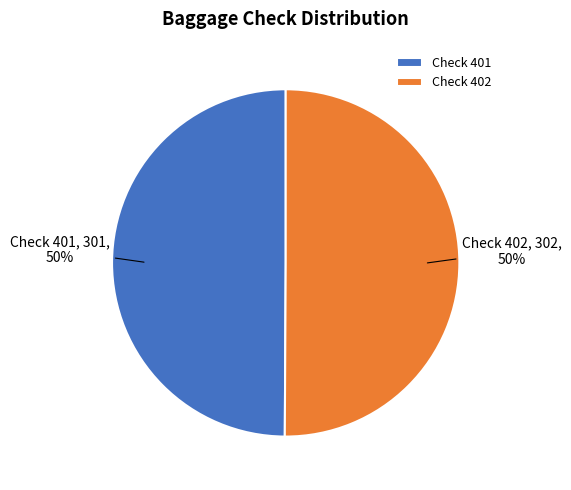

Do Check 401 and Check 402 together represent more than half of the pie?

Yes